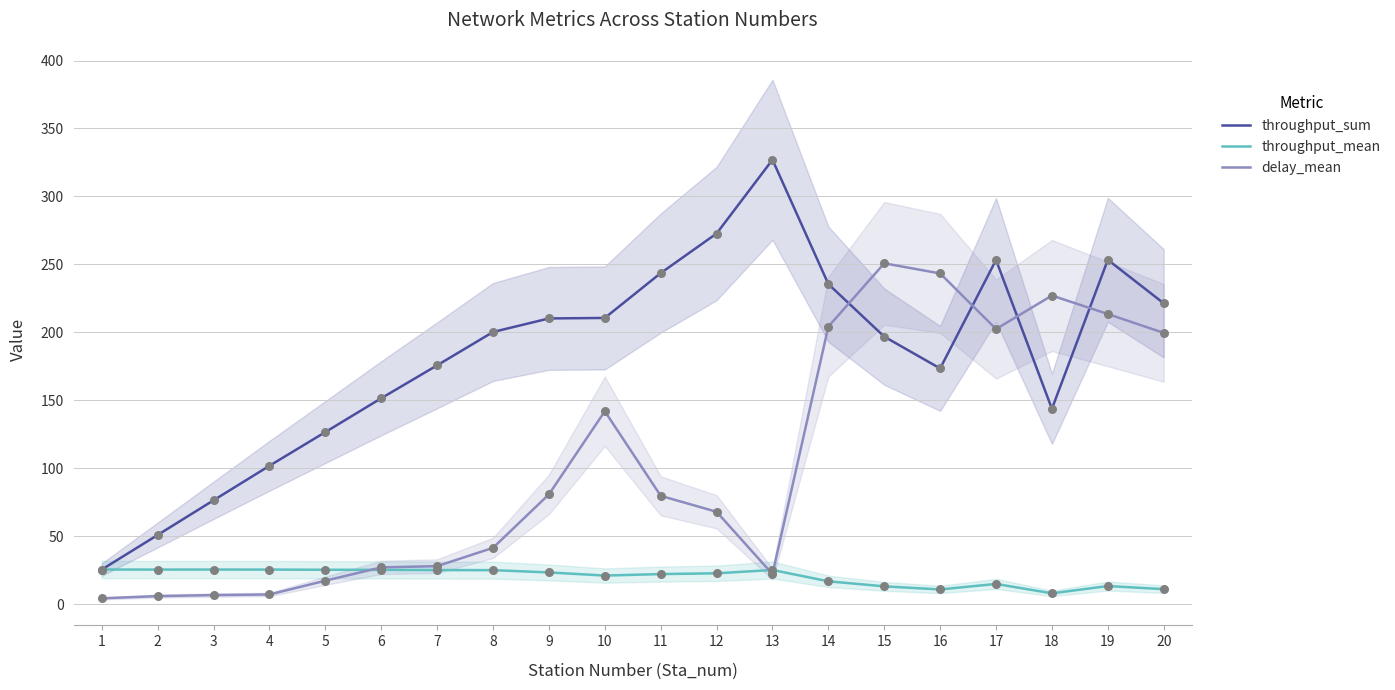

Which series reaches the minimum Y coordinate?

delay_mean